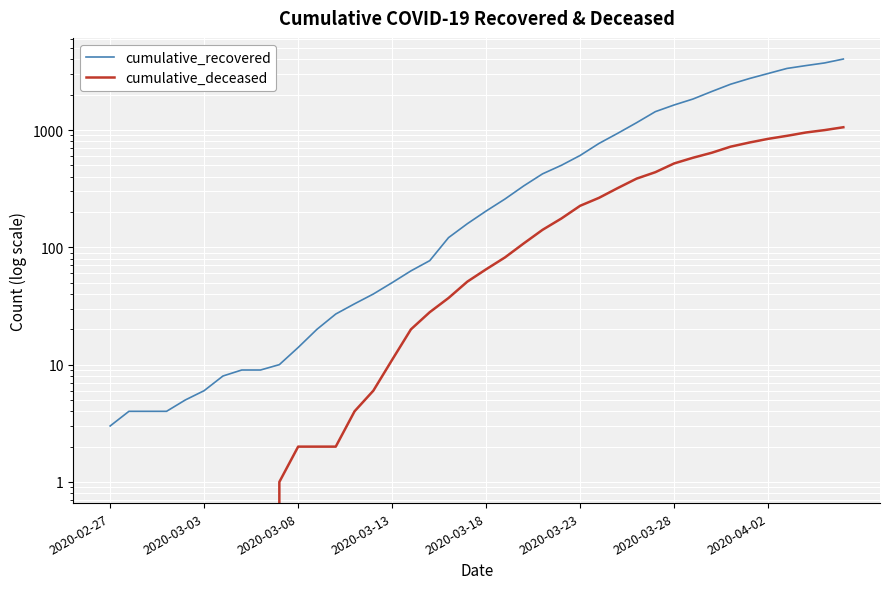

List the series in order of their peak value, highest first.

cumulative_recovered, cumulative_deceased